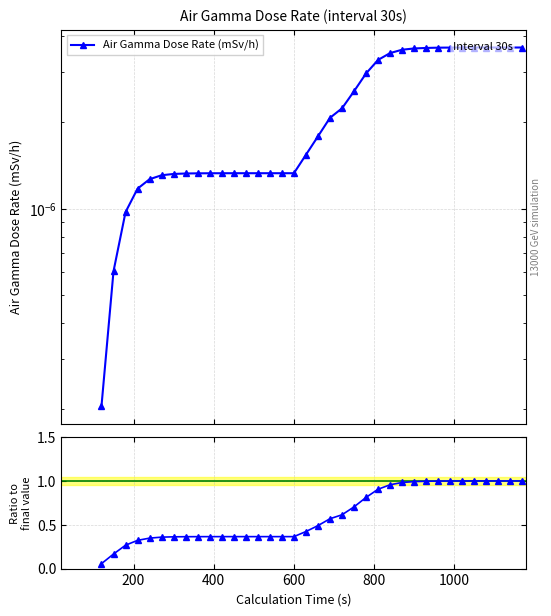

The Air Gamma Dose Rate (mSv/h) series shows 0.0 at 34. True or false?

False